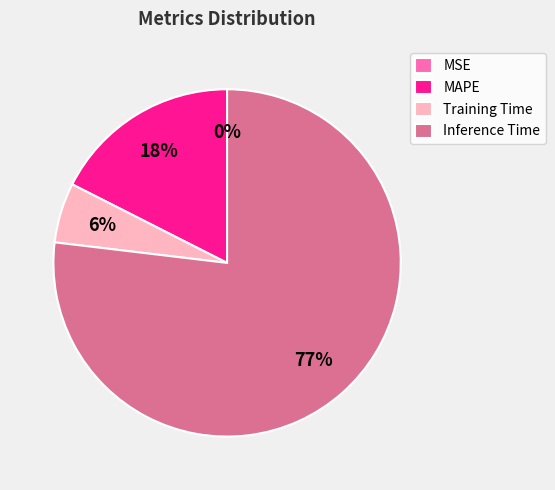

Which category accounts for the majority?

Inference Time